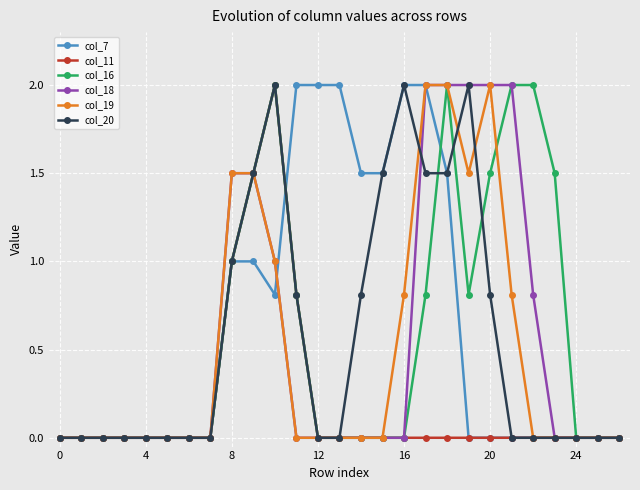

What is the greatest value displayed?

2.0